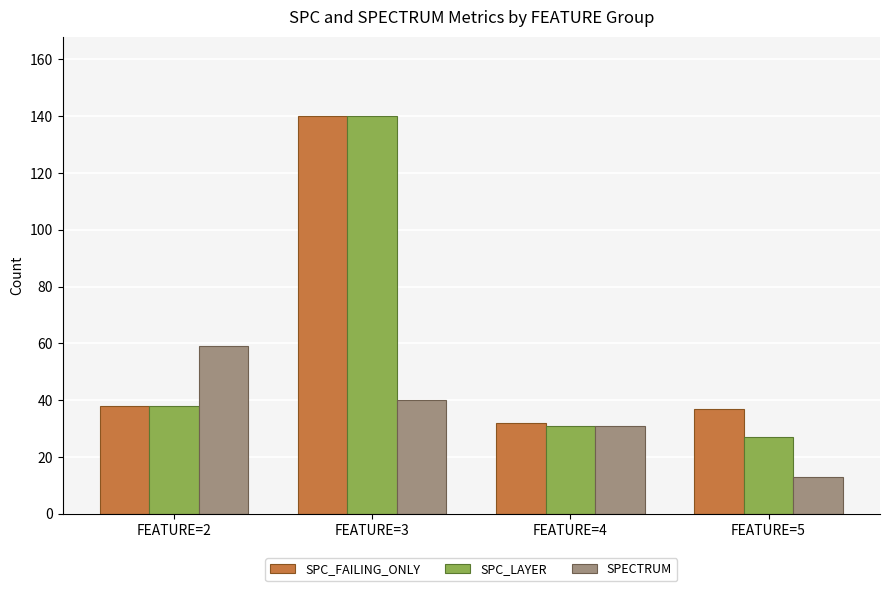

How many distinct data groups are displayed?

3